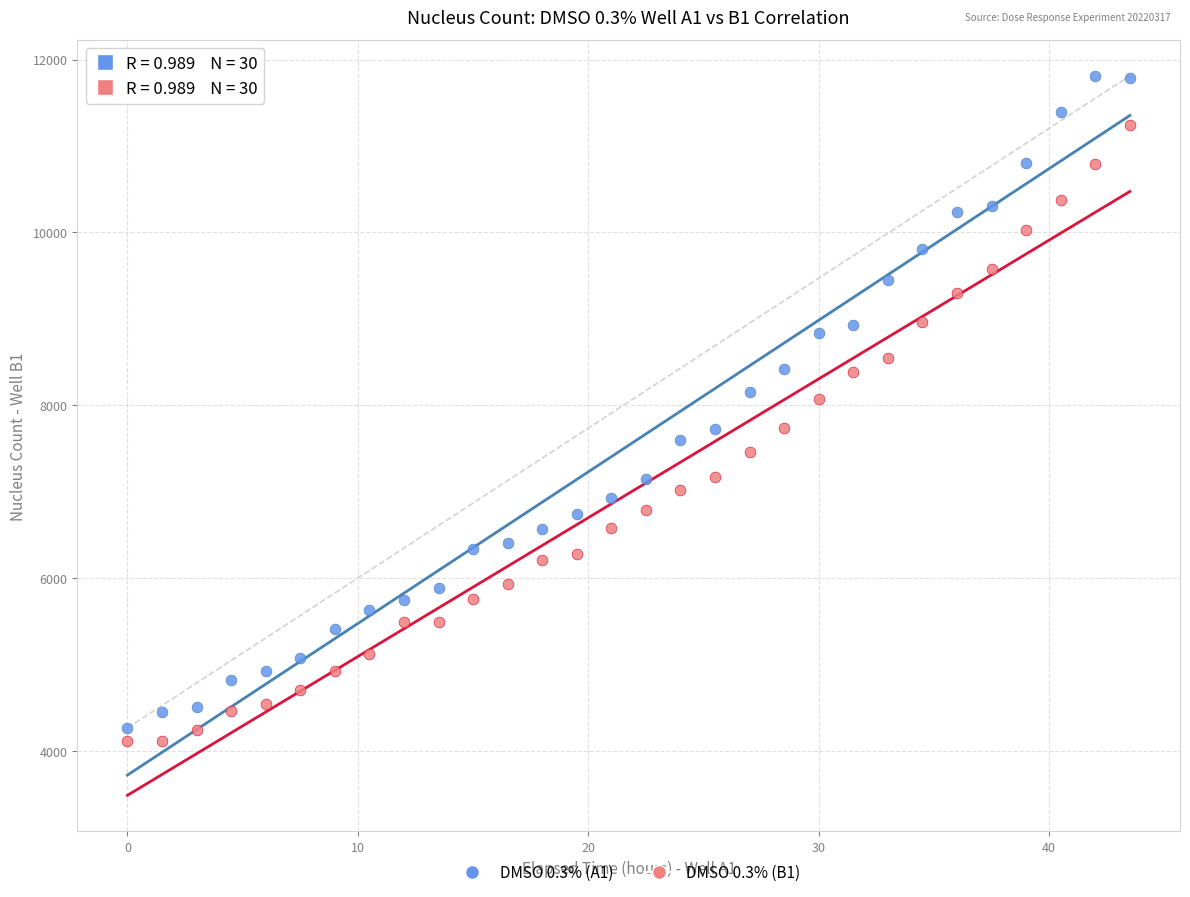

Which series reaches the minimum Y coordinate?

DMSO 0.3% (B1)